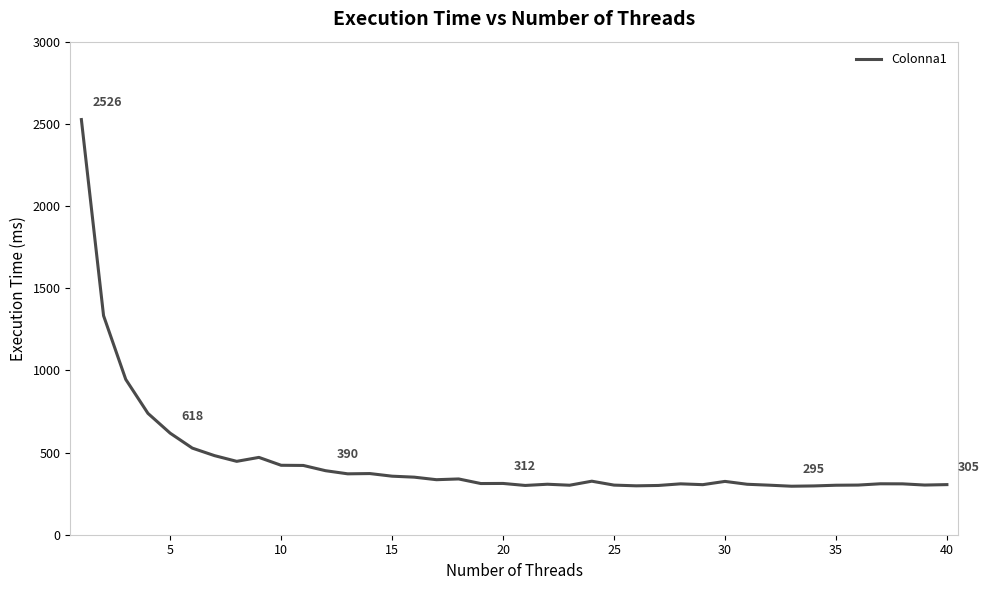

What is the smallest value displayed?

295.1